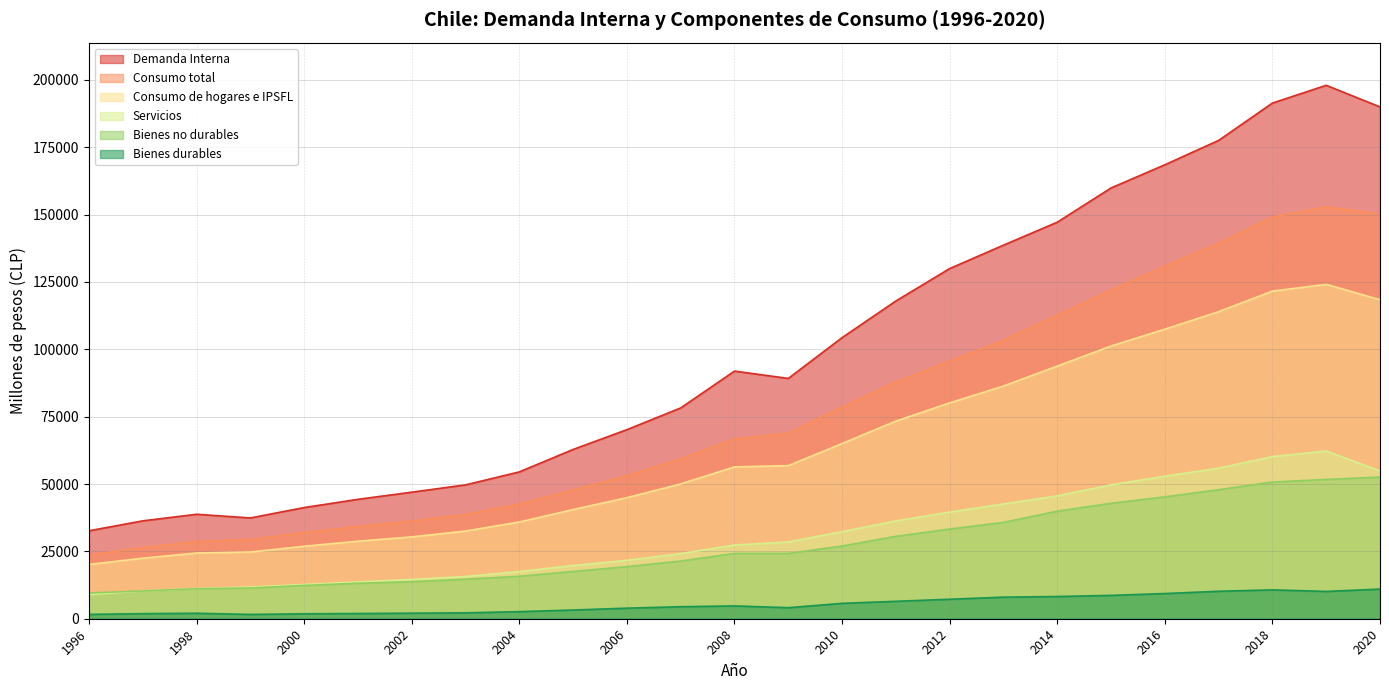

How many values in the Consumo de hogares e IPSFL series exceed 56362?

12